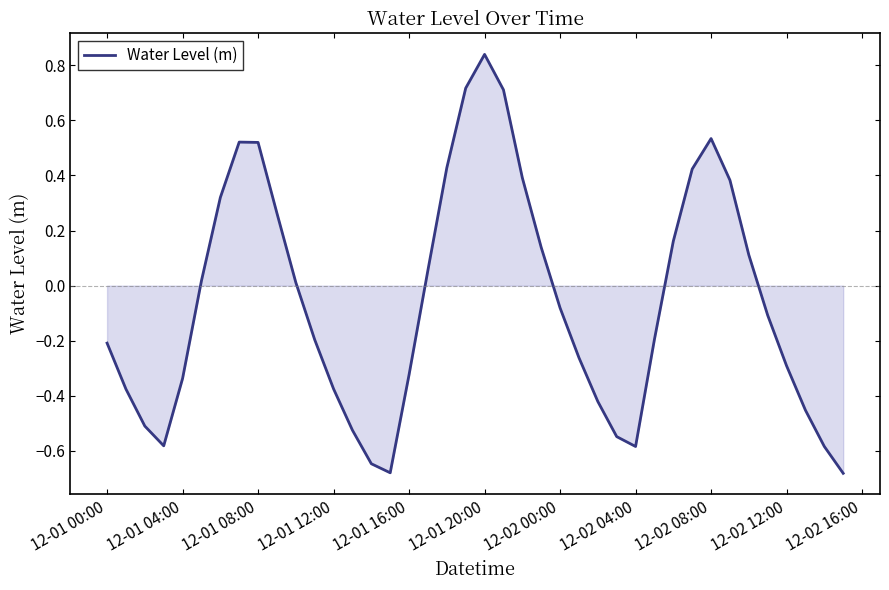

How many lines are shown in the chart?

1